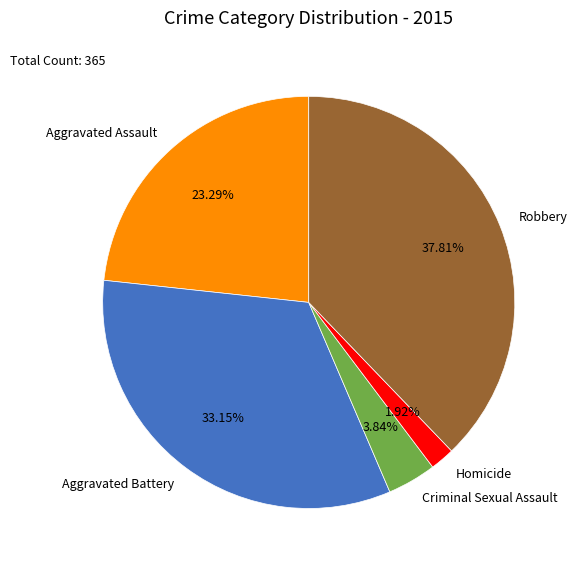

Which has a higher value, Aggravated Battery or Aggravated Assault?

Aggravated Battery